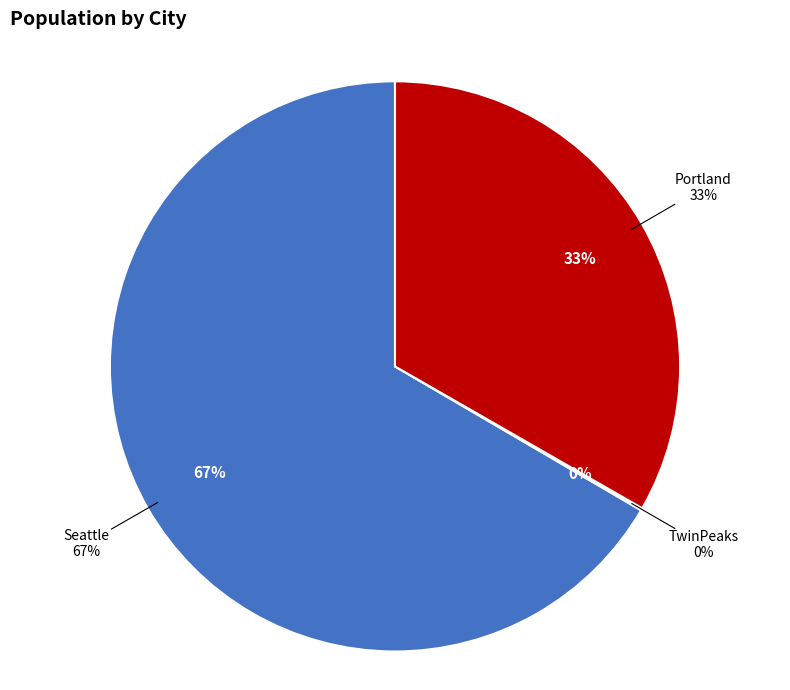

What is the total percentage of Portland and TwinPeaks?

33.4%